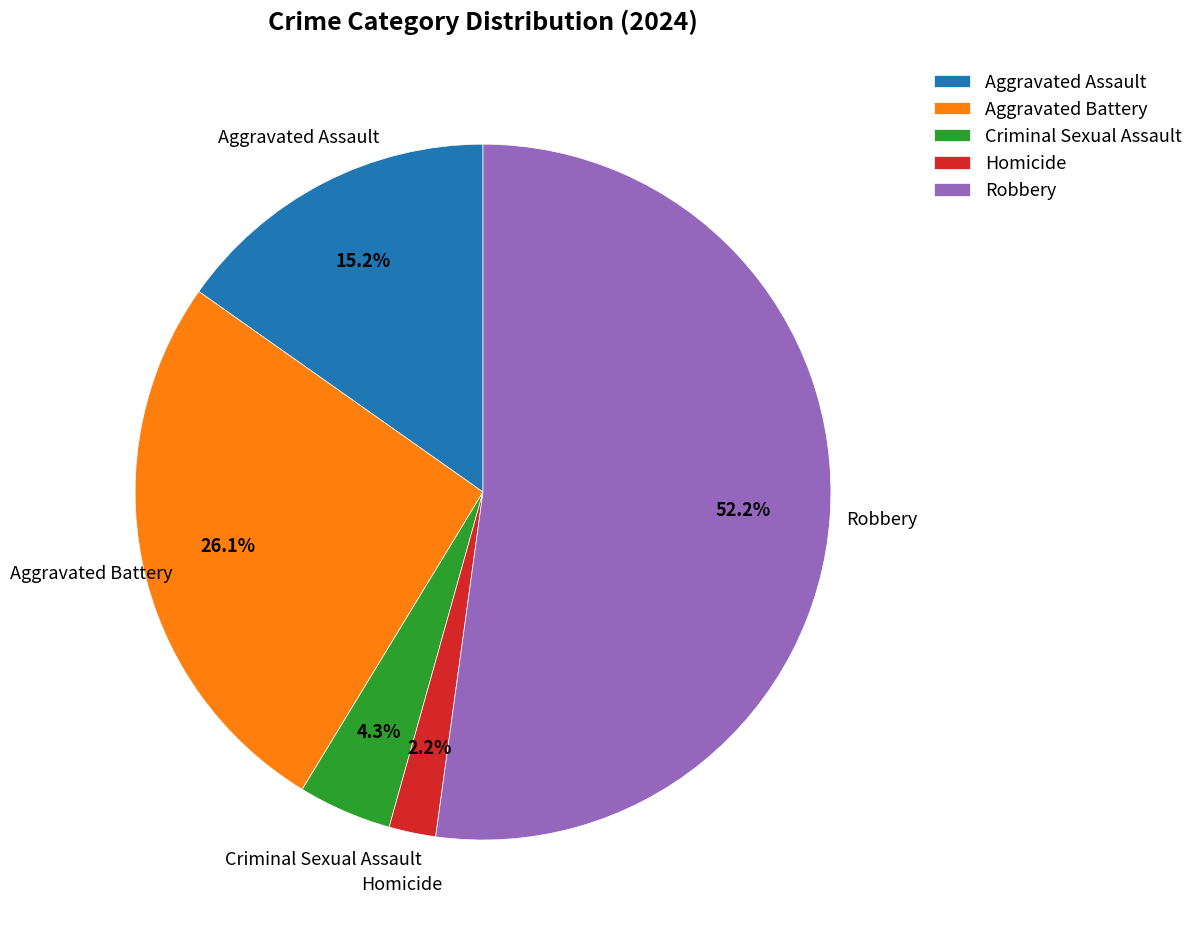

Which category has the smallest portion of the pie?

Homicide